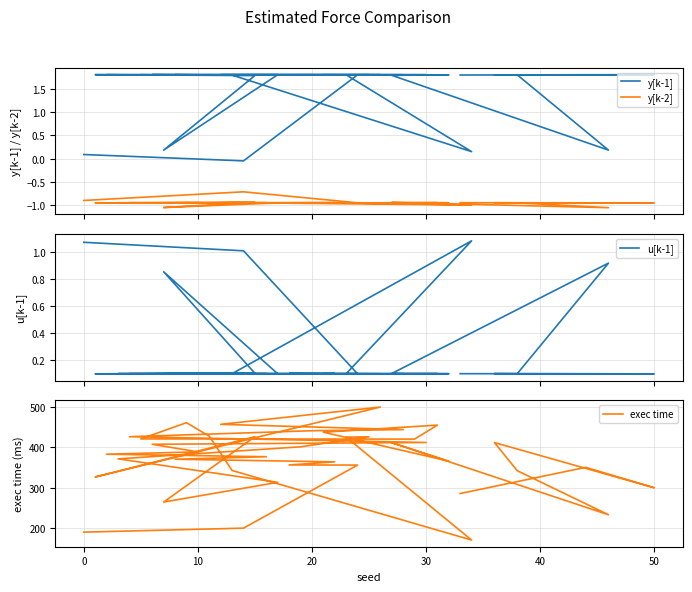

How many distinct data groups are displayed?

4